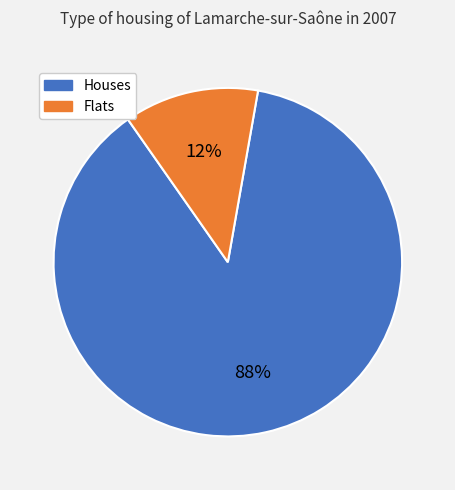

Does Houses account for over 50% of the chart?

Yes